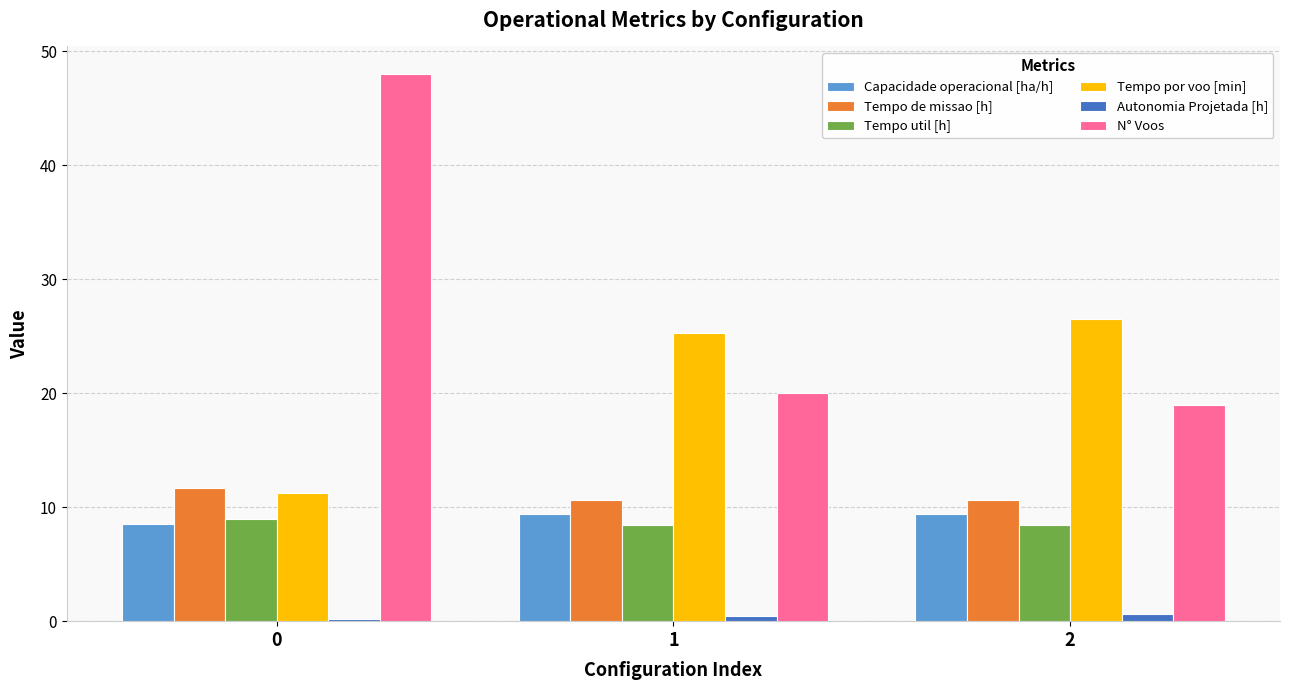

Is it true that Tempo de missao [h] equals 2.8 at 1?

False